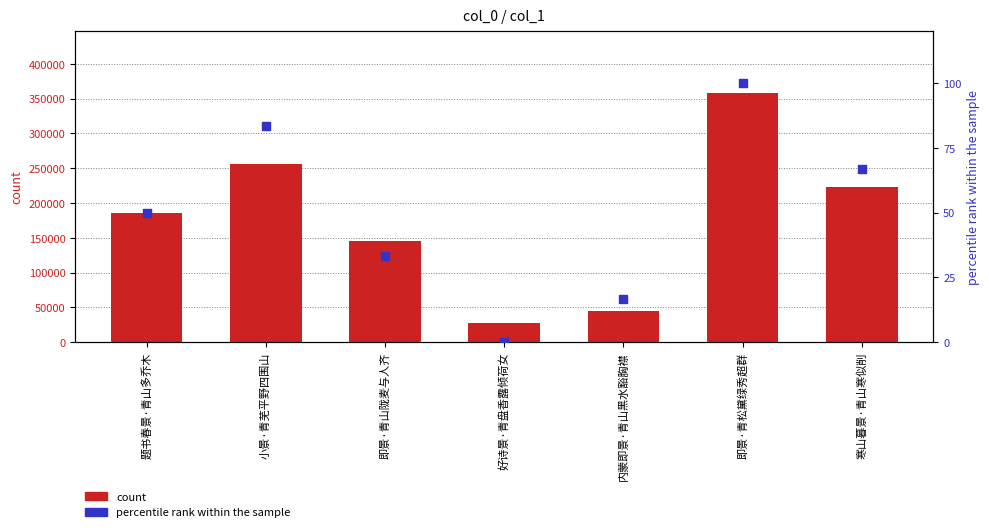

What is the total value across all series at 即景·青山陇麦与人齐?

144704.3